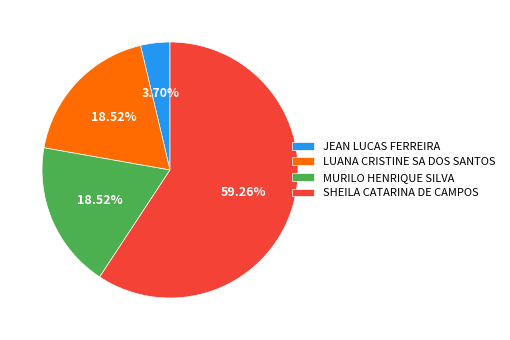

What percentage is the MURILO HENRIQUE SILVA slice, to the nearest percent?

19%